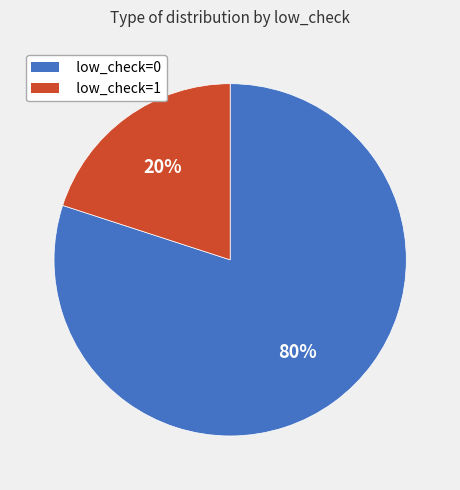

What is the majority slice?

low_check=0